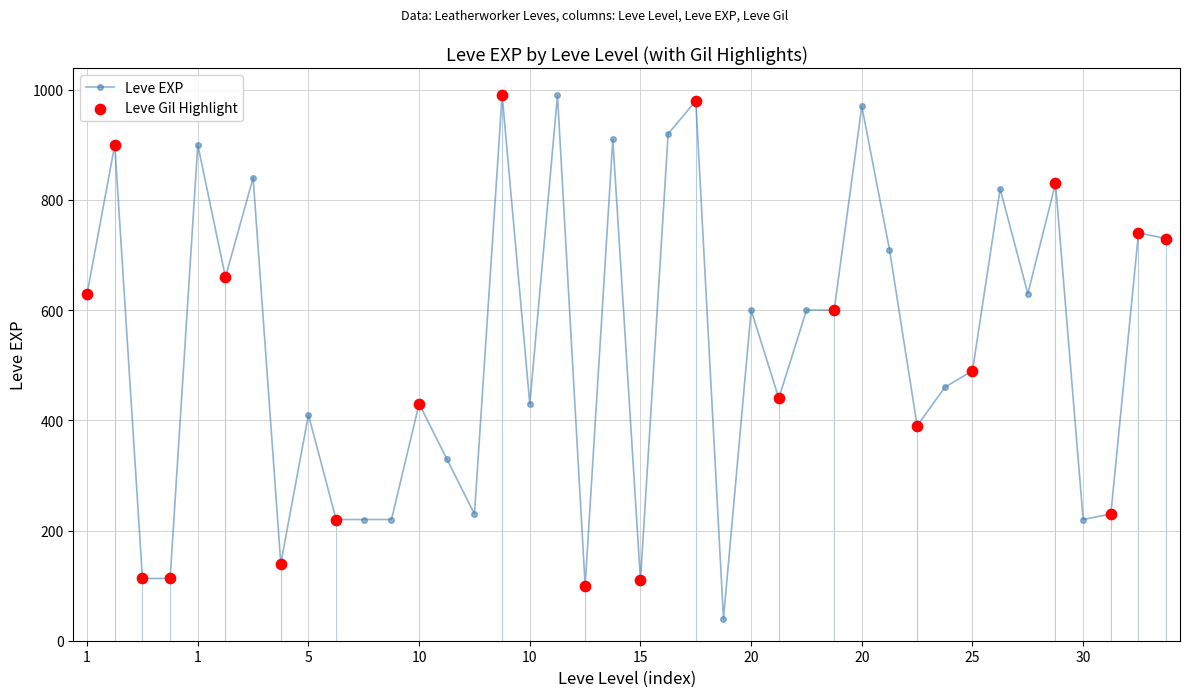

What is the value of the 20th point from the left?

910